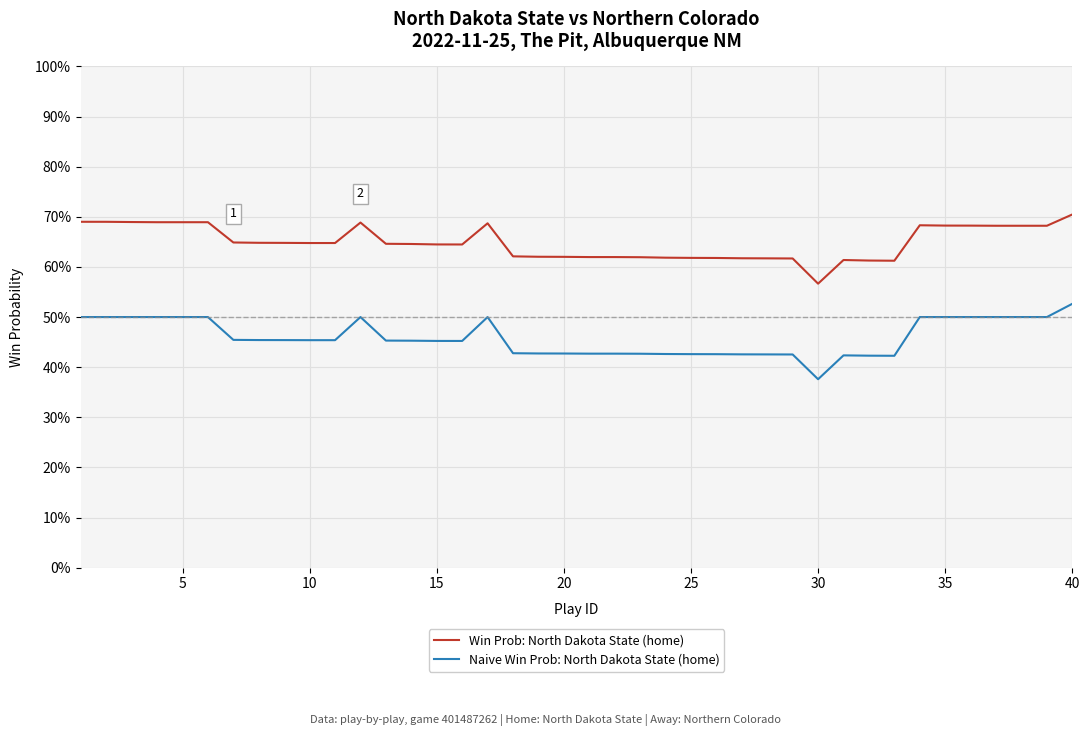

Is this an area chart (filled region under the line)?

No